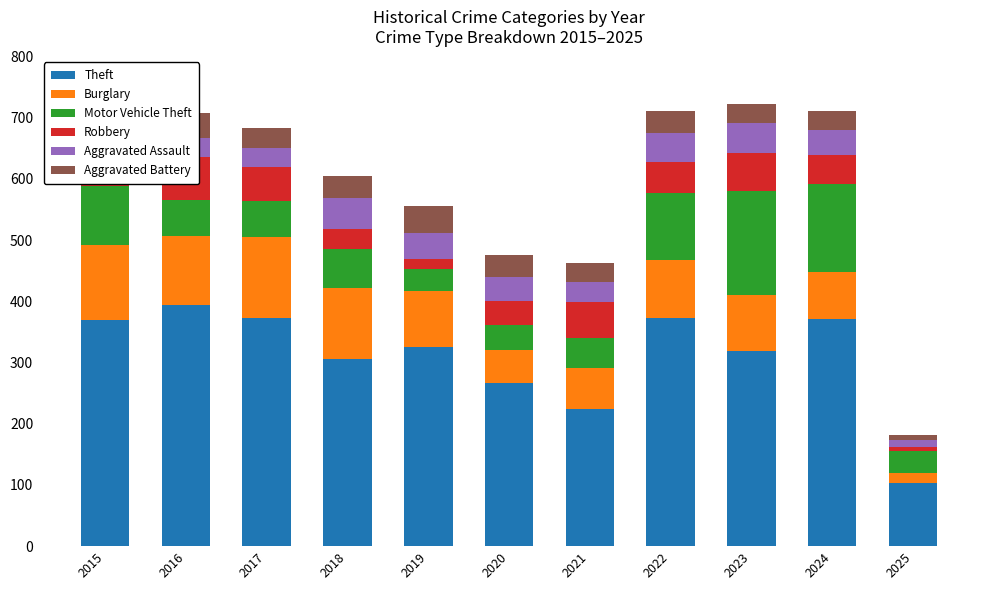

What is the value of the Aggravated Assault bar at the 9th from the left?

50